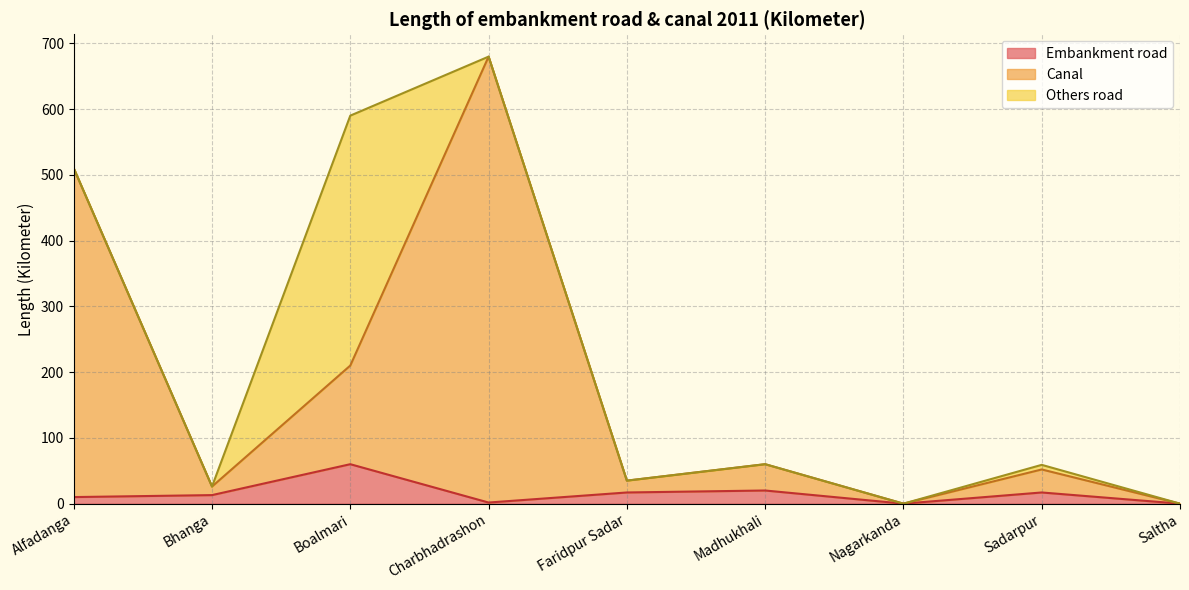

Is it true that Embankment road equals 17.0 at Sadarpur?

True